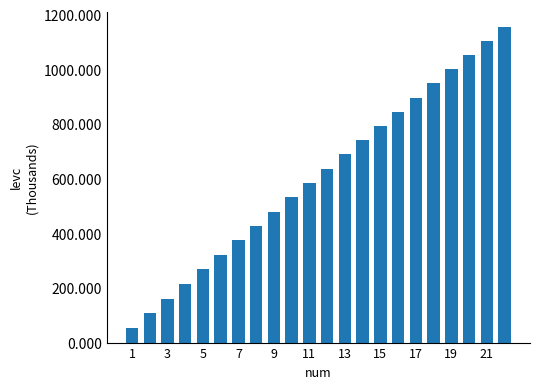

What is the value of the 14th bar from the left?

741.1